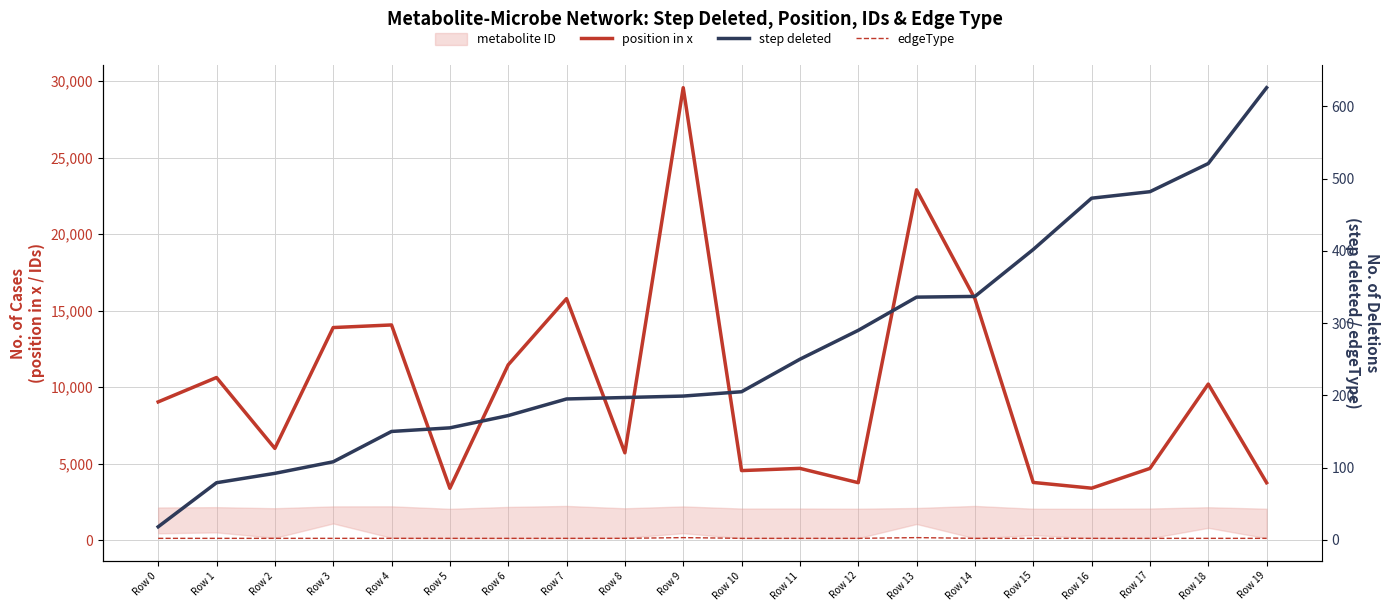

At which category is the sum across all series the highest?

Row 9